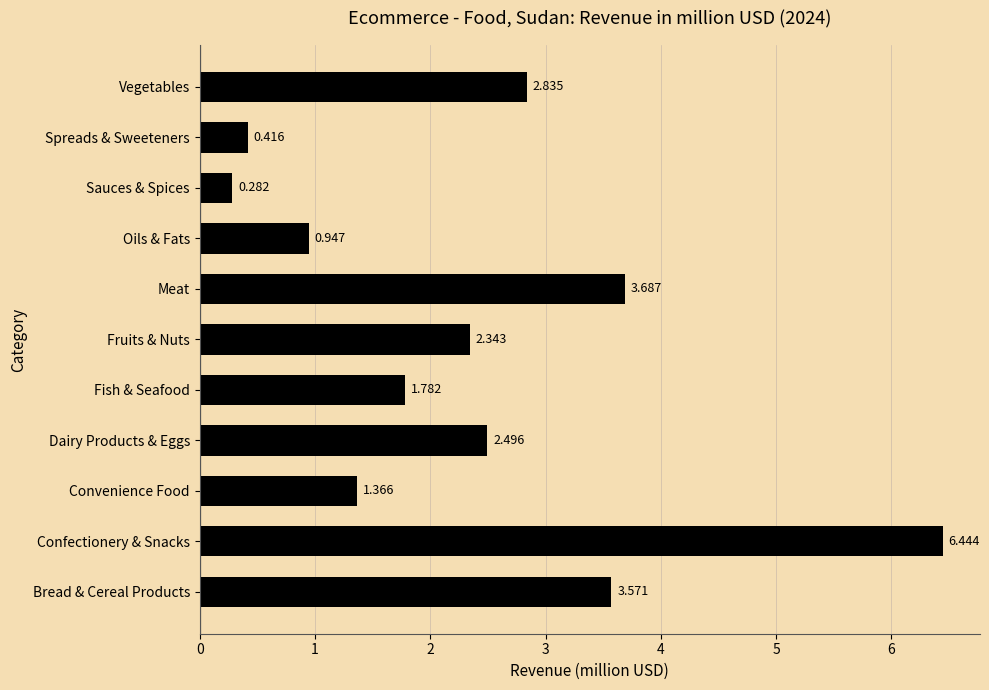

What is the difference between the second highest and minimum values?

3.4